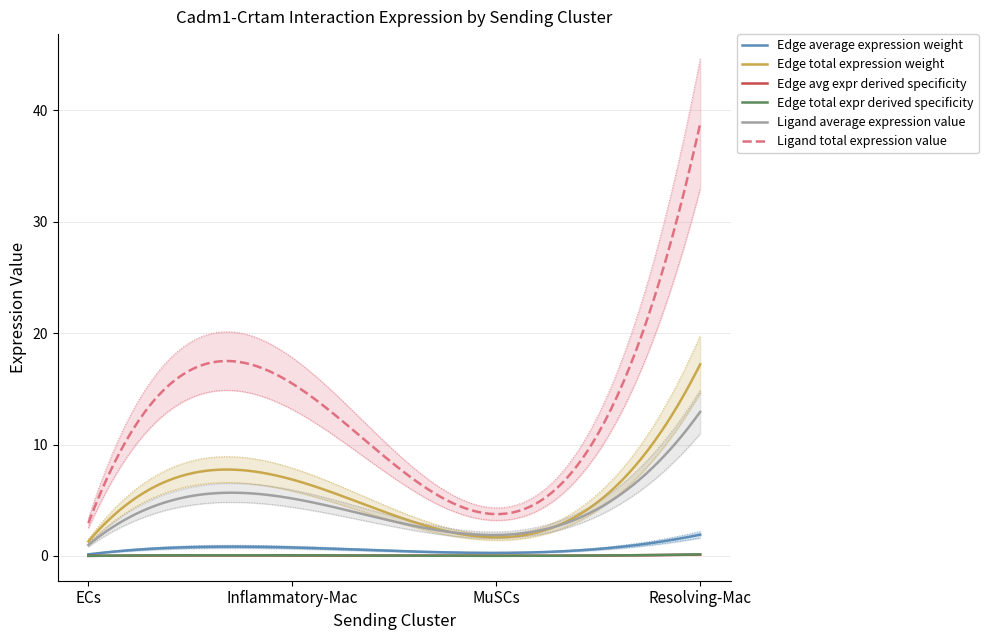

Rank the series at Inflammatory-Mac from highest to lowest value.

Ligand total expression value, Edge total expression weight, Ligand average expression value, Edge average expression weight, Edge total expr derived specificity, Edge avg expr derived specificity